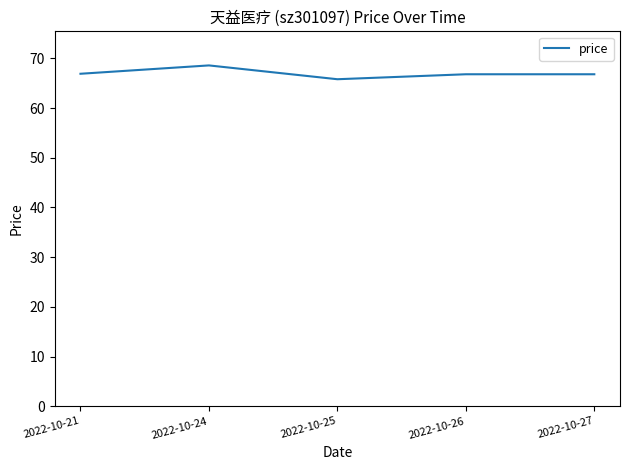

What is the difference between the values at 2022-10-25 and 2022-10-24?

2.8